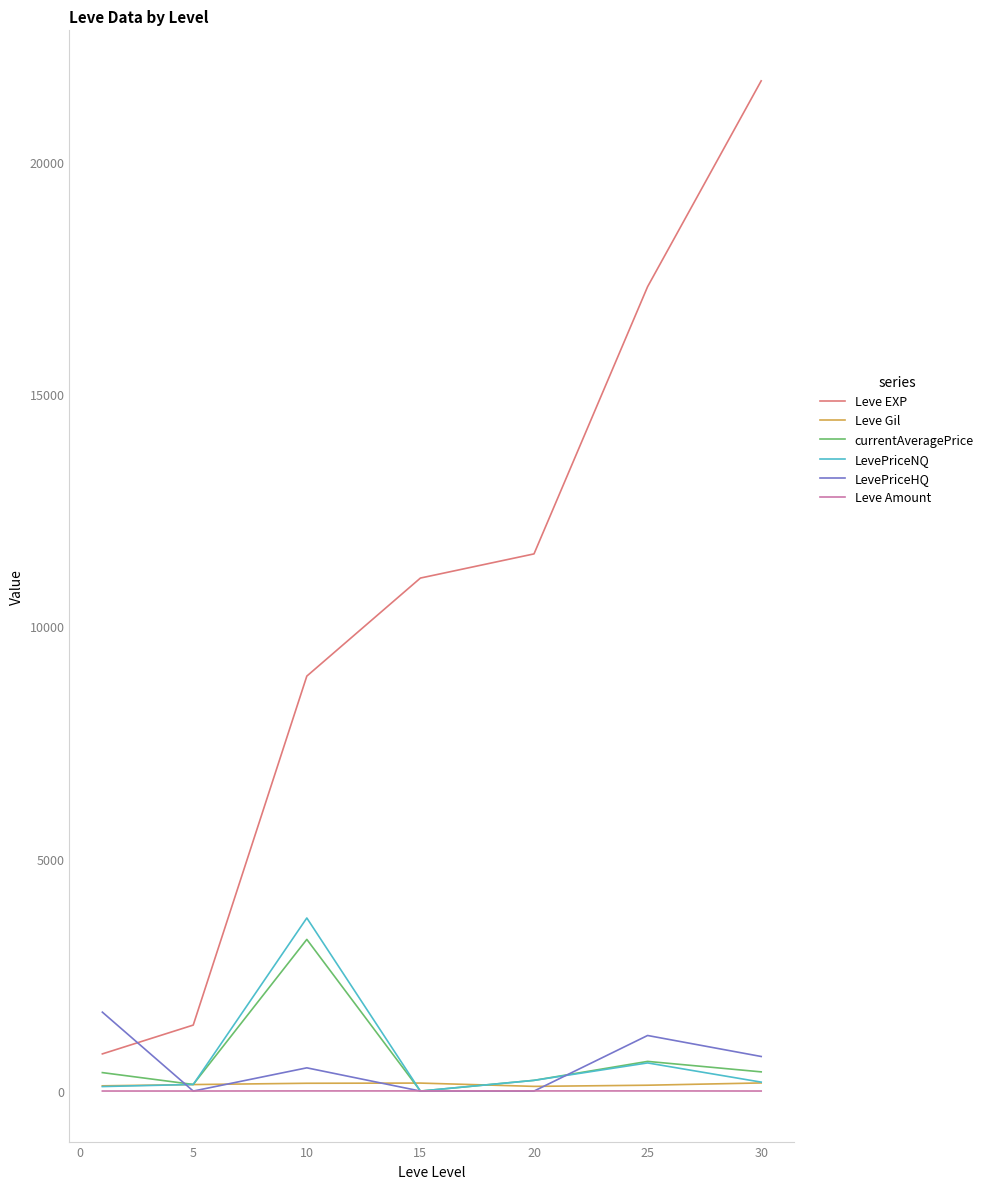

Which series has the widest spread of values?

Leve EXP